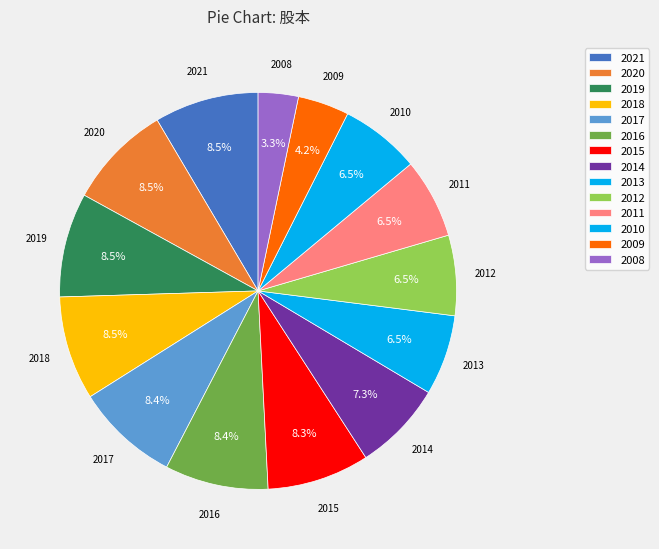

To the nearest percent, what is the difference between the largest and smallest slice percentages?

5%